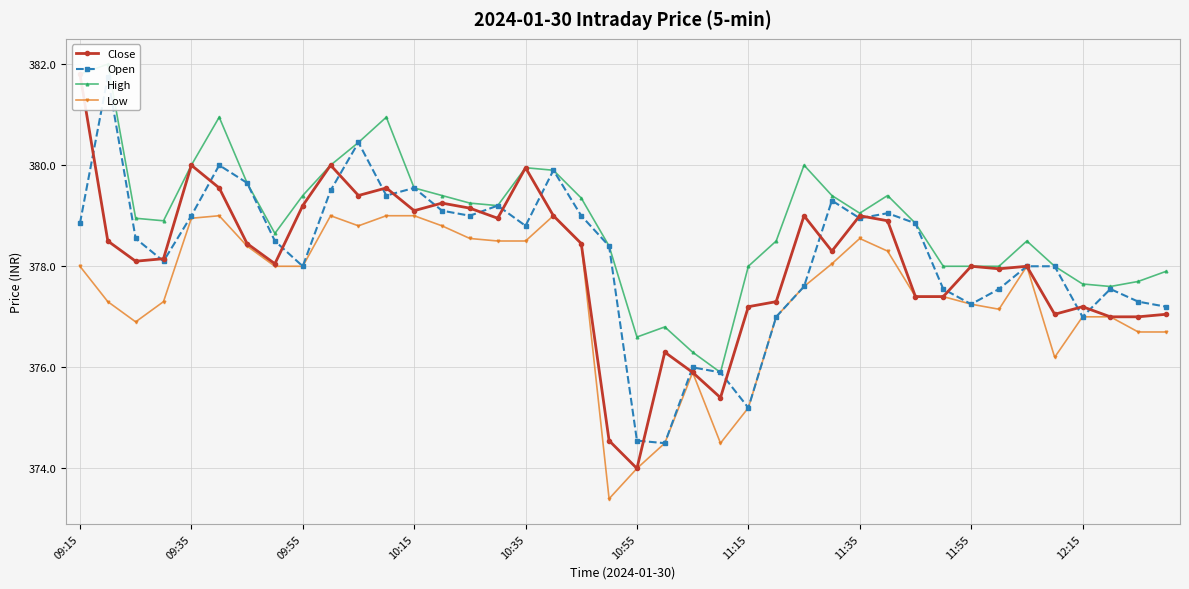

How many lines are shown in the chart?

4